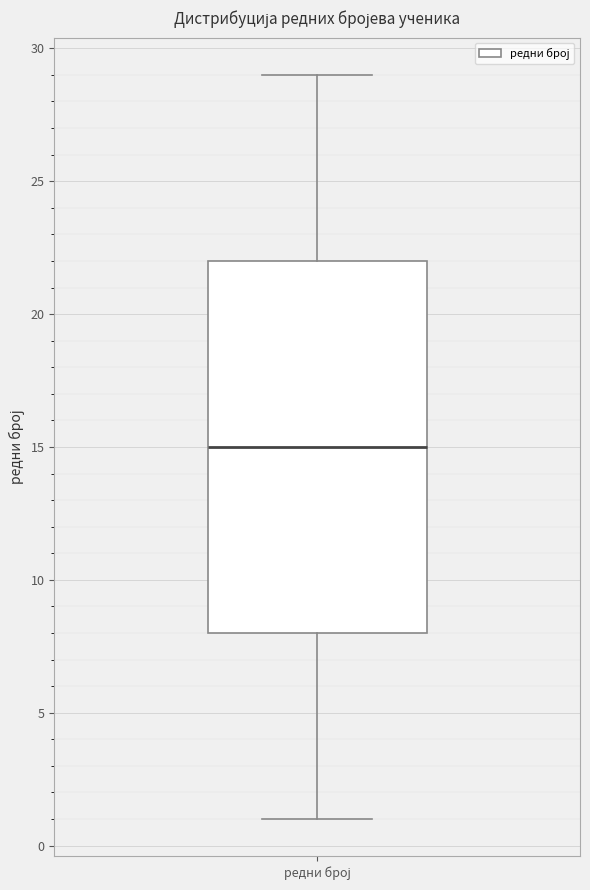

Where does the upper whisker of the box for редни број end on the y-axis? The values are not printed on the chart, so give them approximately, as read against the axis.

29